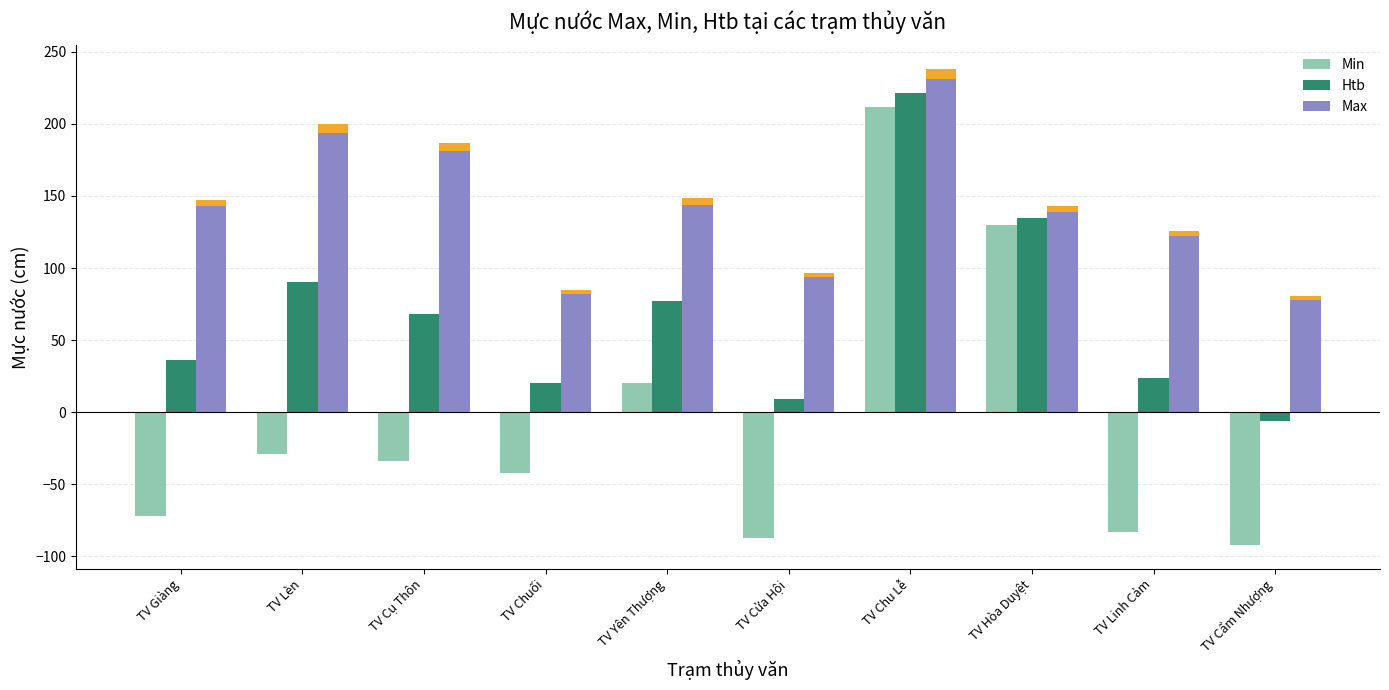

Are the bars grouped side by side (vs. stacked)?

Yes